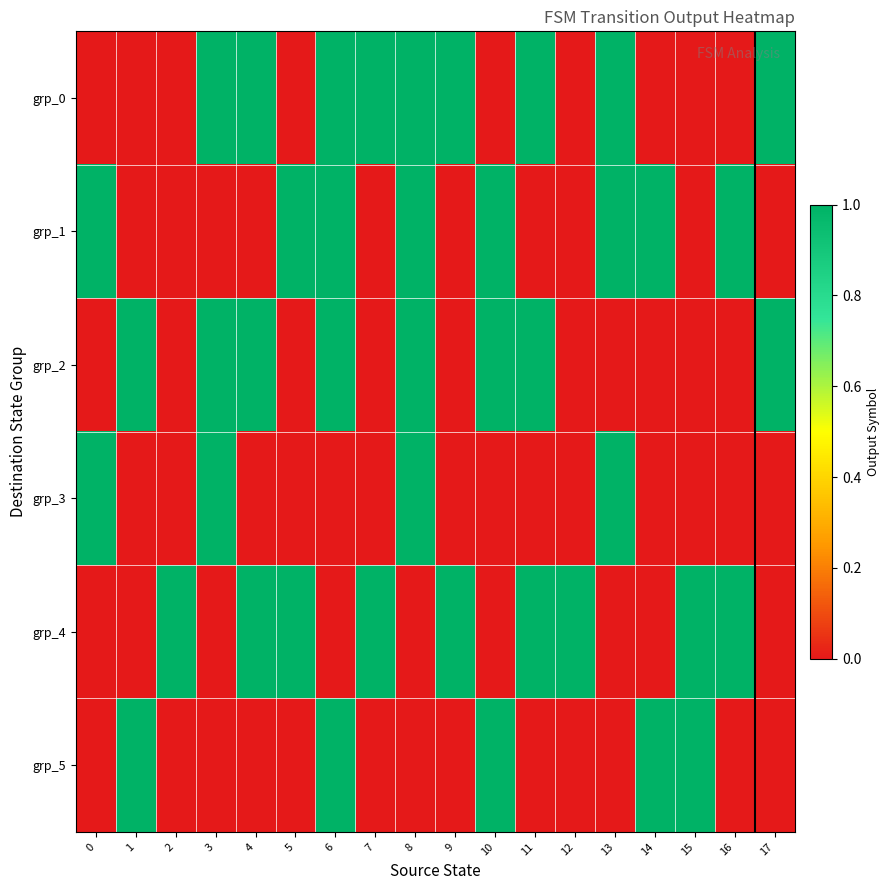

At how many categories does at least one series exceed 0?

18